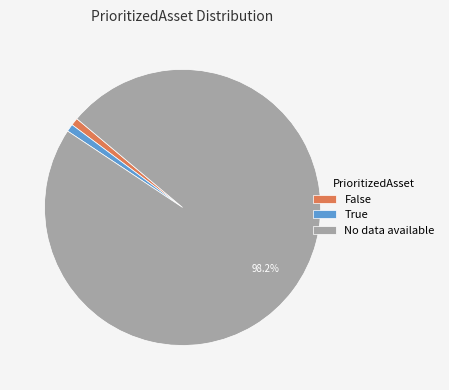

To the nearest percent, what is the difference between the True and No data available slice percentages?

97%